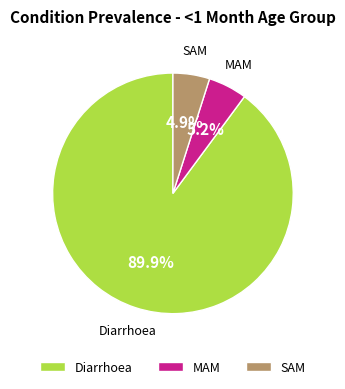

What portion of the pie excludes SAM?

95.1%